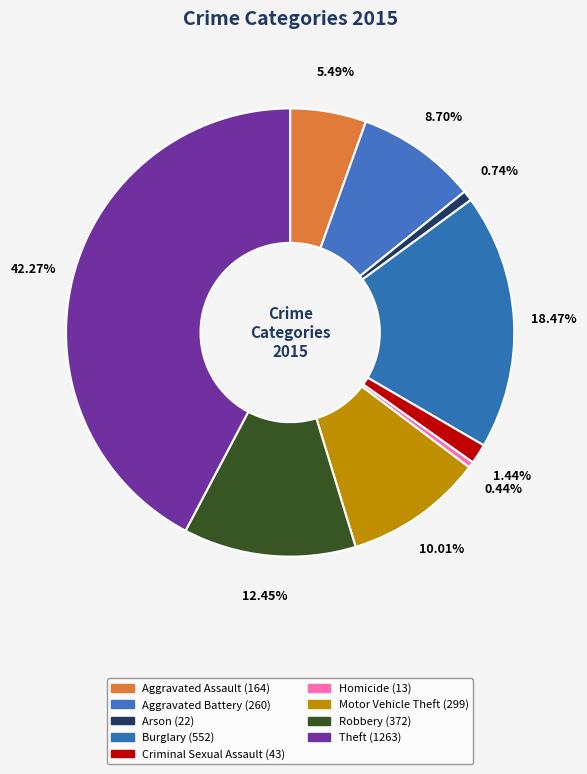

How many slices are in this pie chart?

9